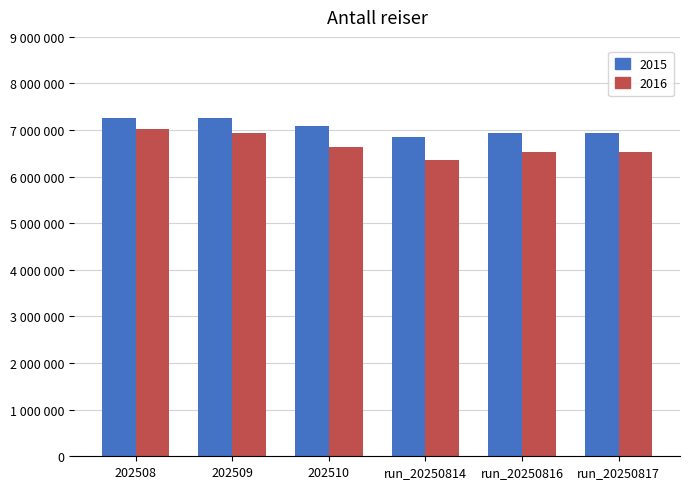

Does the chart contain stacked bars?

No